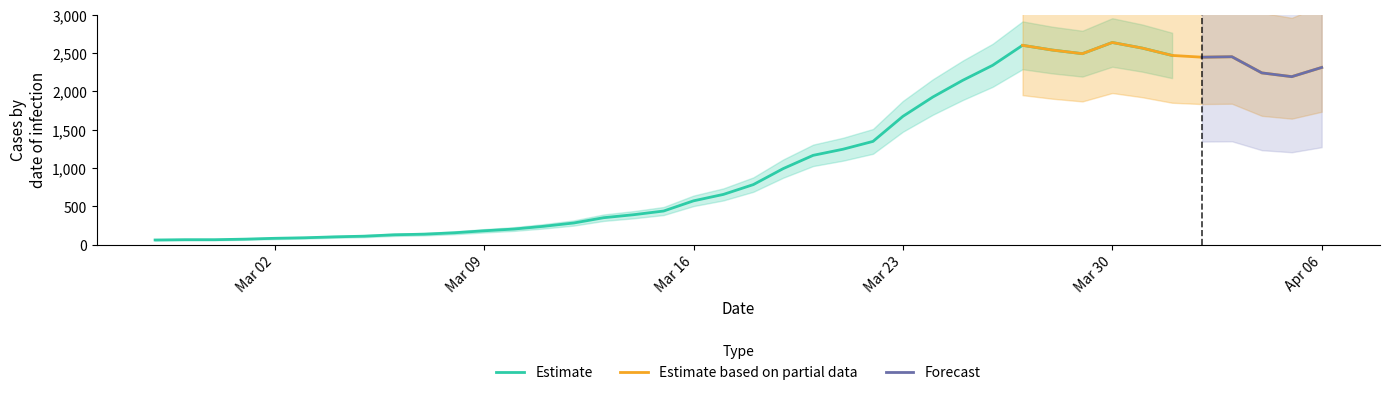

What is the sum of the Estimate based on partial data values at 2020-04-01 and 2020-02-27?

2531